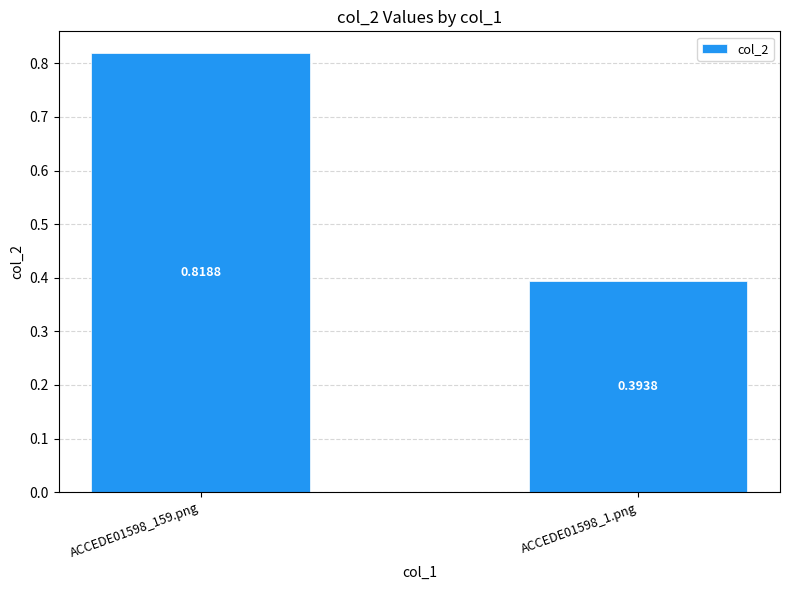

Rank the categories by value from lowest to highest.

ACCEDE01598_1.png, ACCEDE01598_159.png